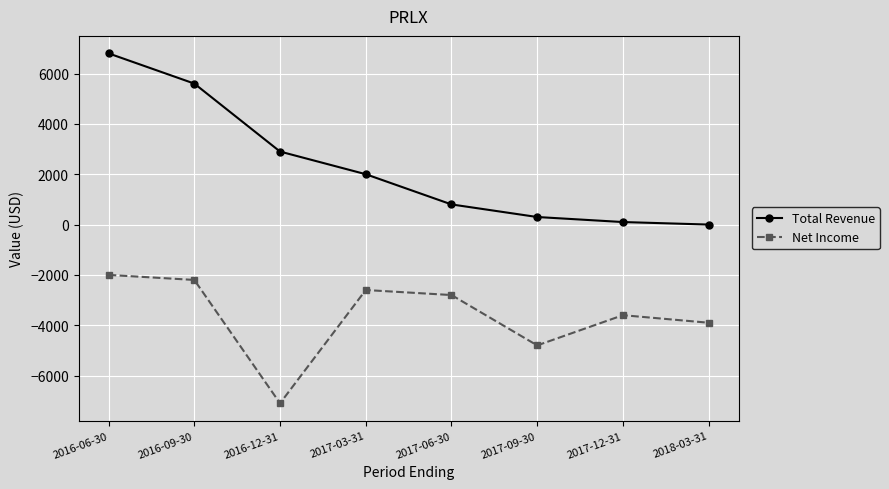

What position from the right is 2017-06-30?

4